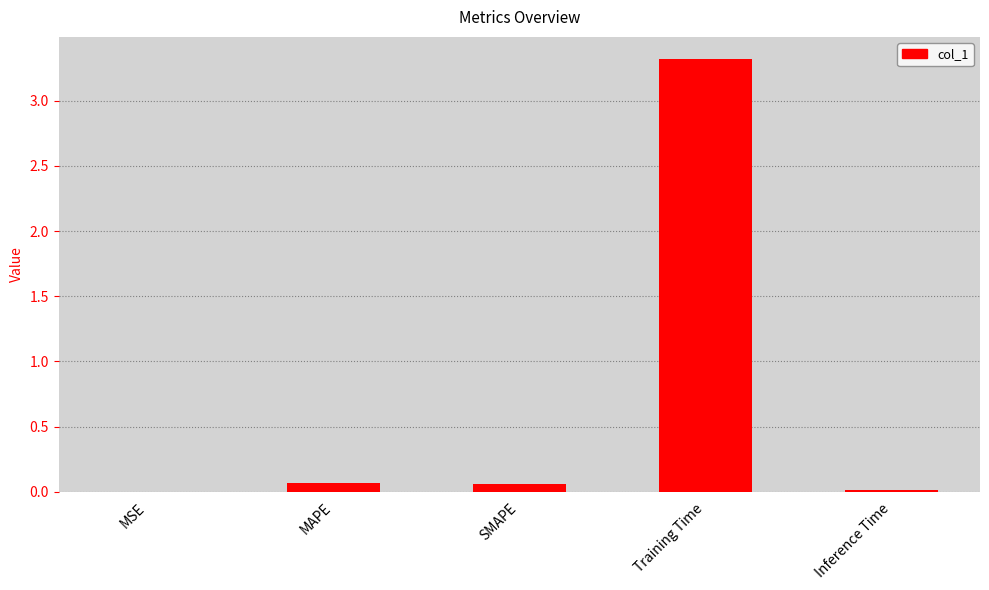

What is the sum of all values?

3.5